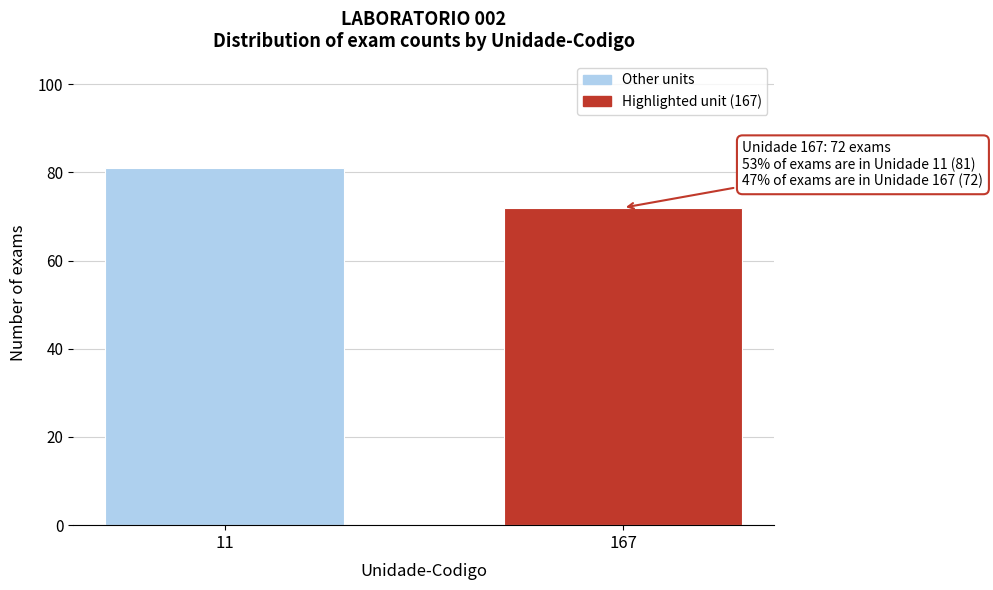

Reading left to right, what are all the values shown in this chart?

81	72